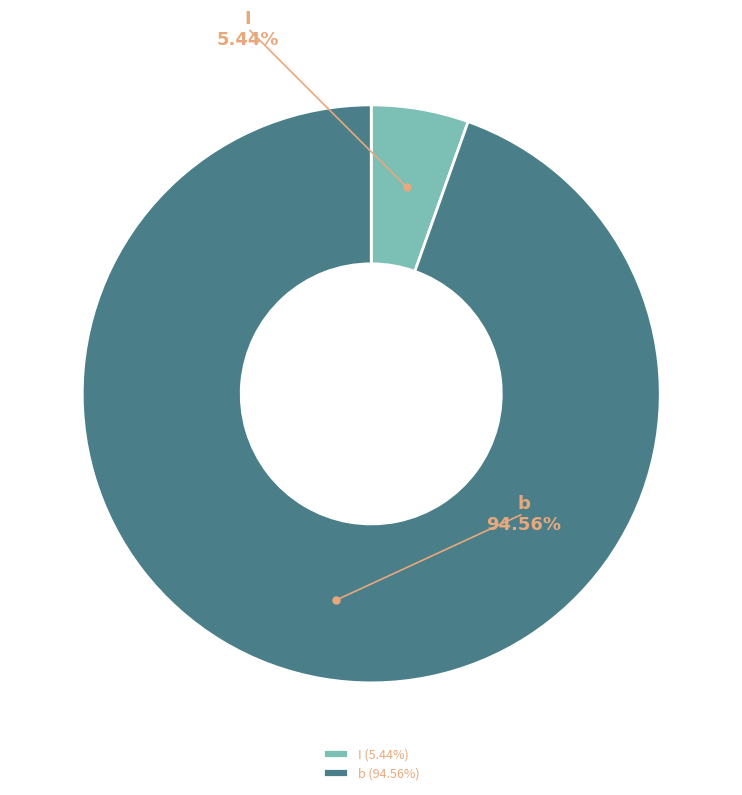

How many segments does this pie chart have?

2